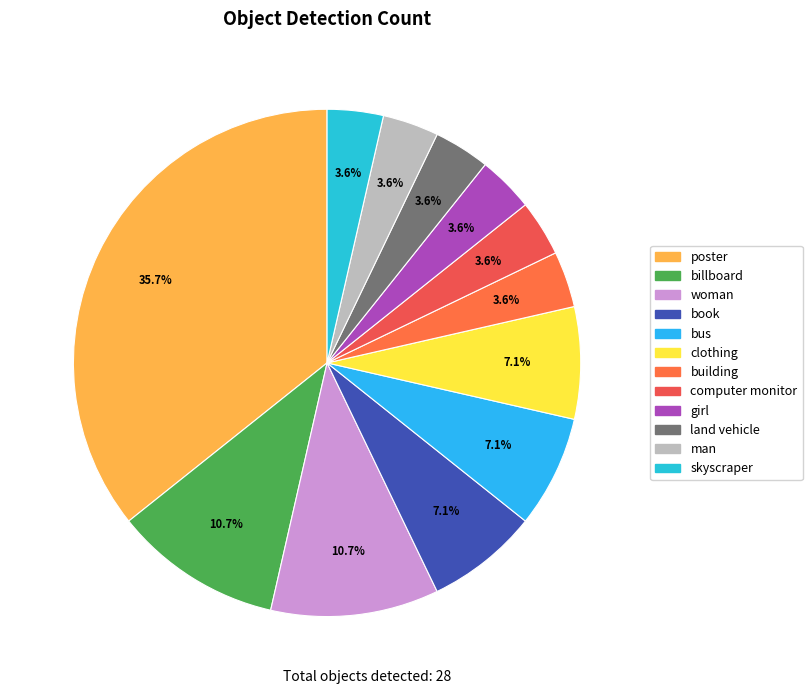

Which has a higher value, building or skyscraper?

building